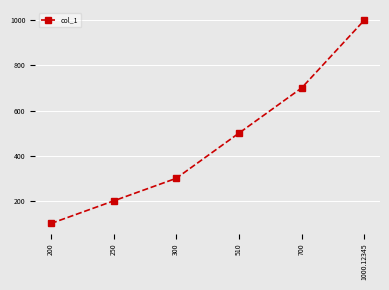

Which label corresponds to the smallest value in the chart?

200